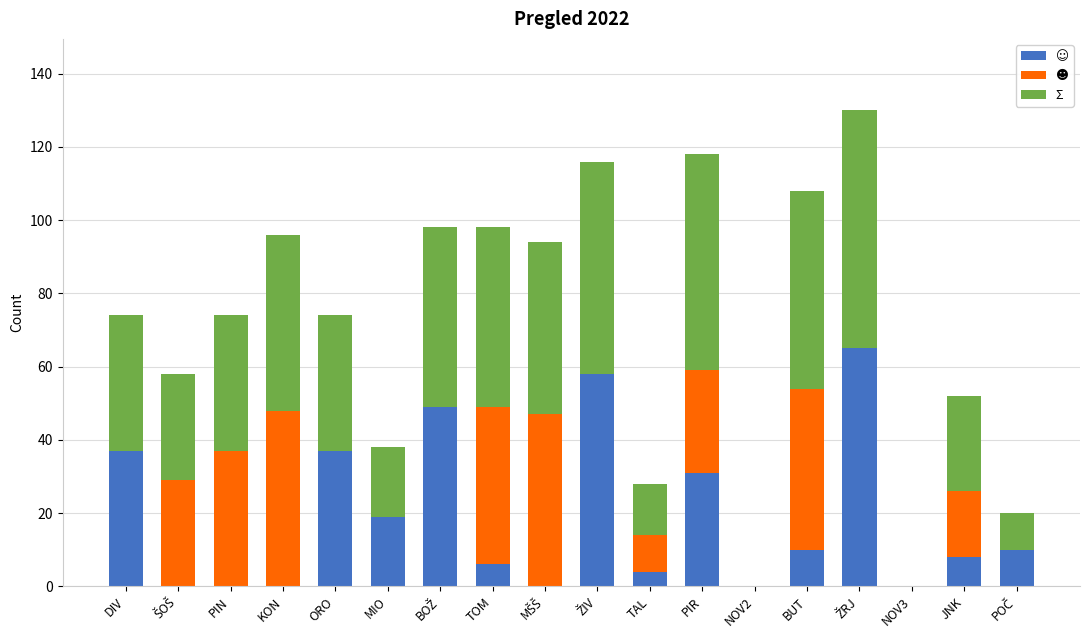

What is the total value across all series at TOM?

98